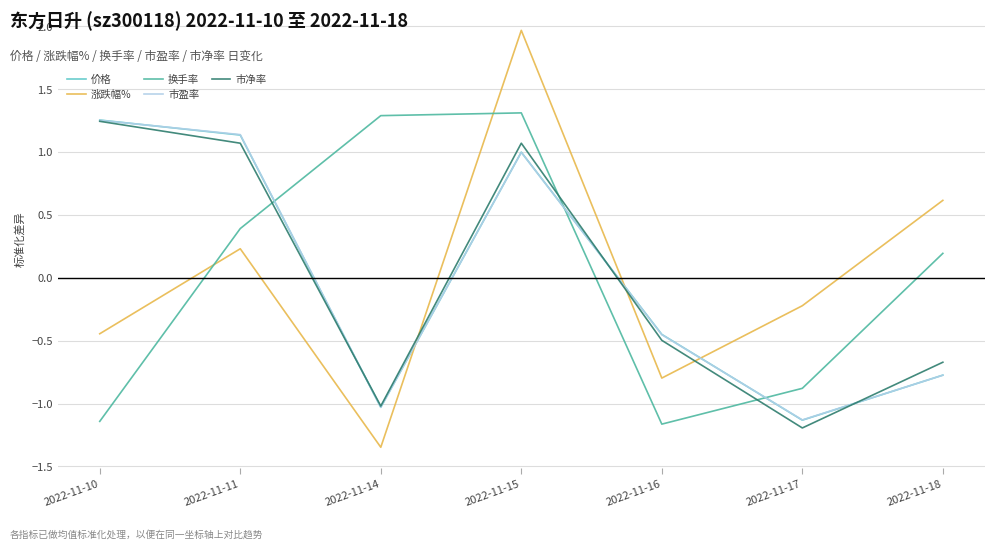

Where does the 涨跌幅% series first go above 0?

2022-11-11